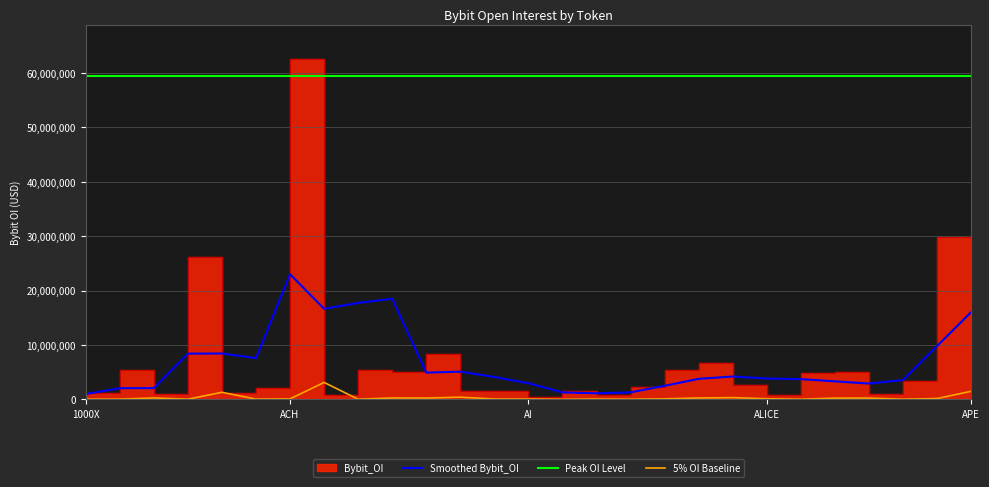

Does the chart display data point markers on the line(s)?

No